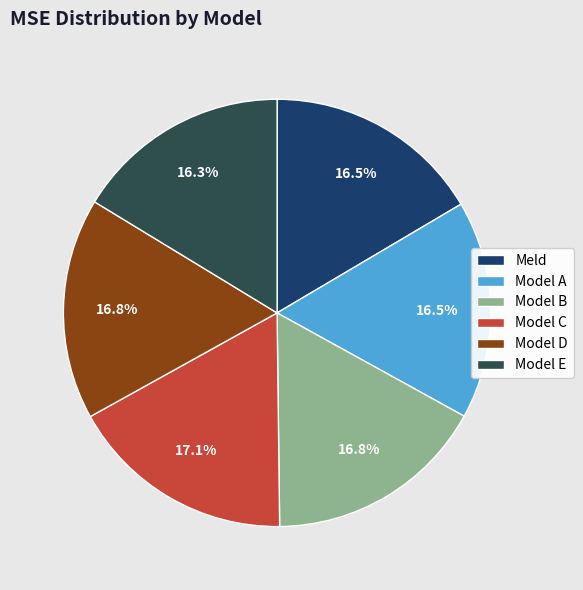

Count the number of slices in the pie.

6